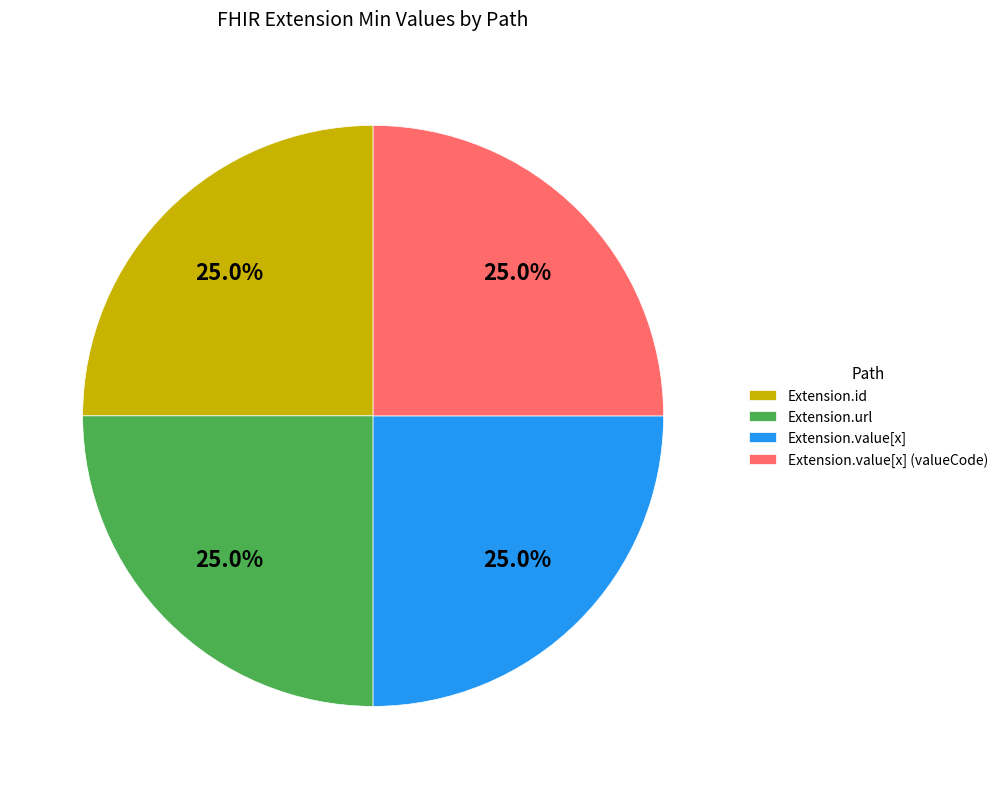

Does Extension.url account for over 50% of the chart?

No